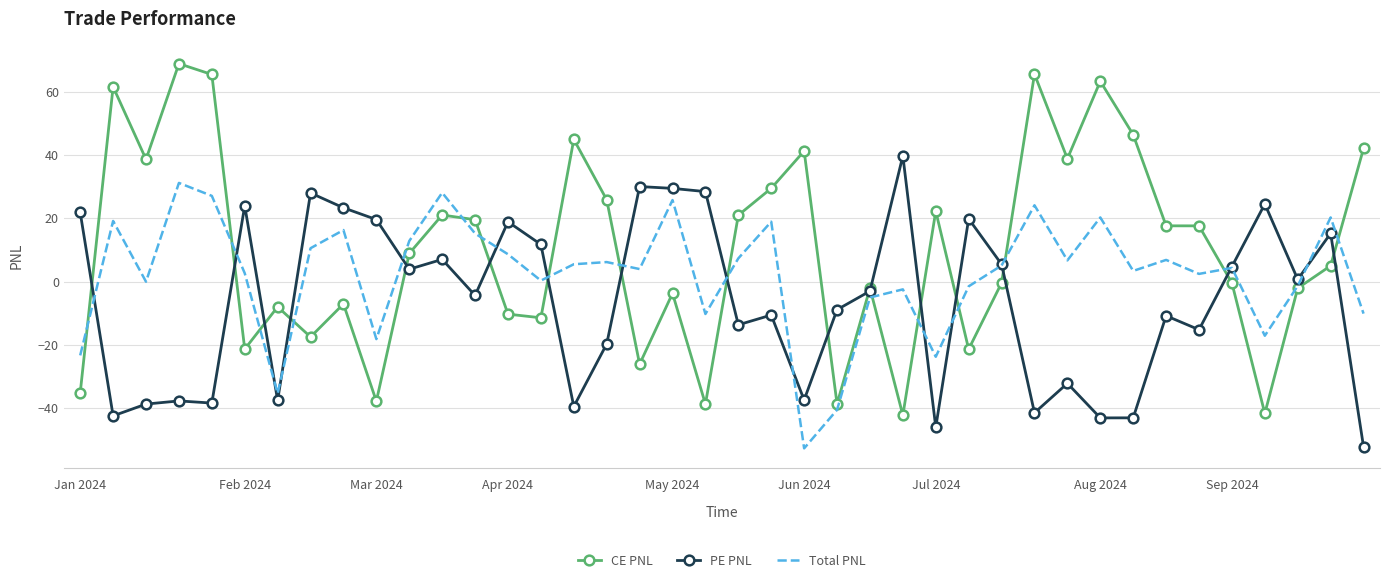

Which series has the widest spread of values?

CE PNL